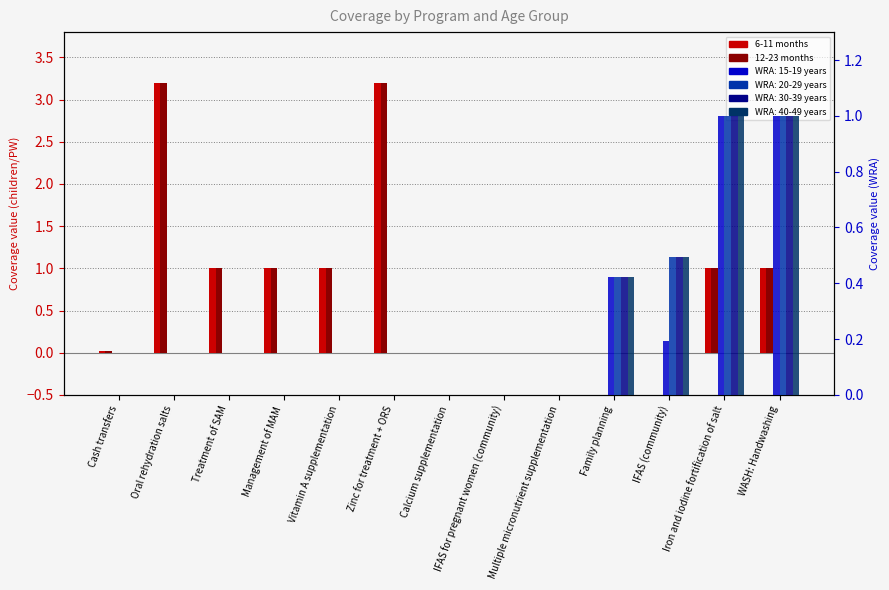

Are the bars grouped side by side (vs. stacked)?

Yes